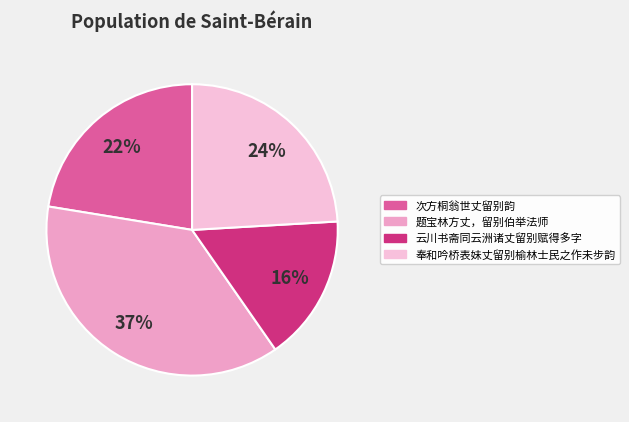

Rank the categories by value from lowest to highest.

云川书斋同云洲诸丈留别赋得多字, 次方桐翁世丈留别韵, 奉和吟桥表妹丈留别榆林士民之作未步韵, 题宝林方丈，留别伯举法师